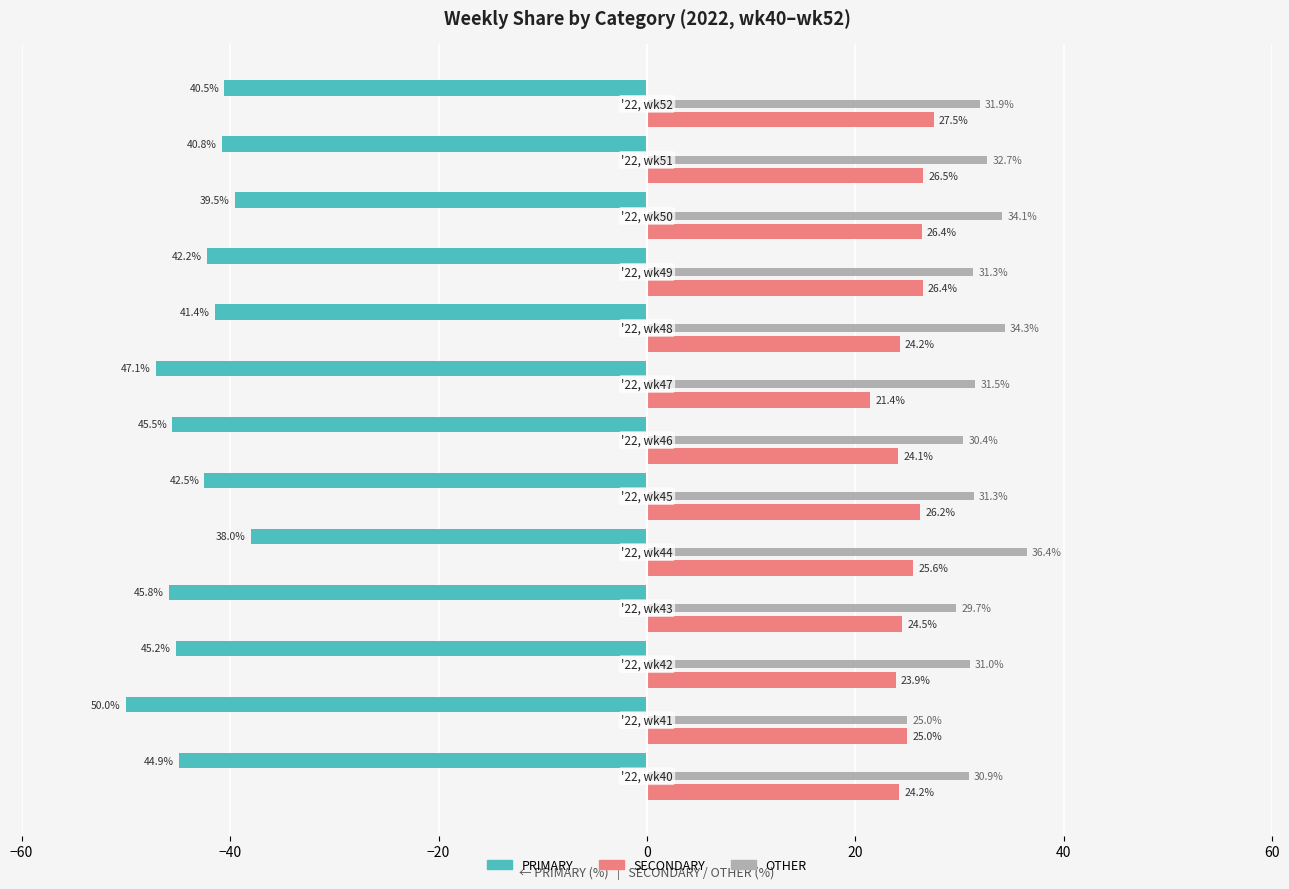

How many data points in OTHER are less than 31?

5